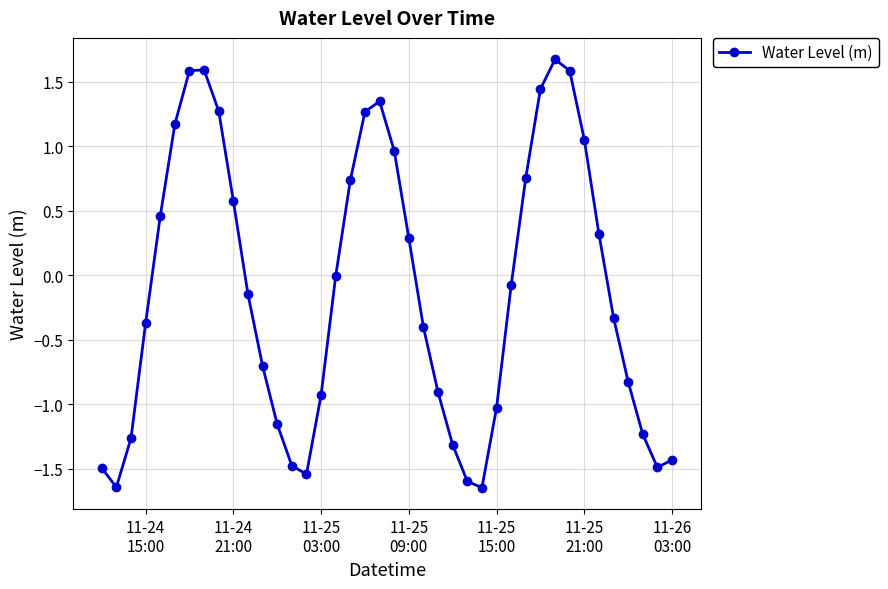

Does the chart display data point markers on the line(s)?

Yes